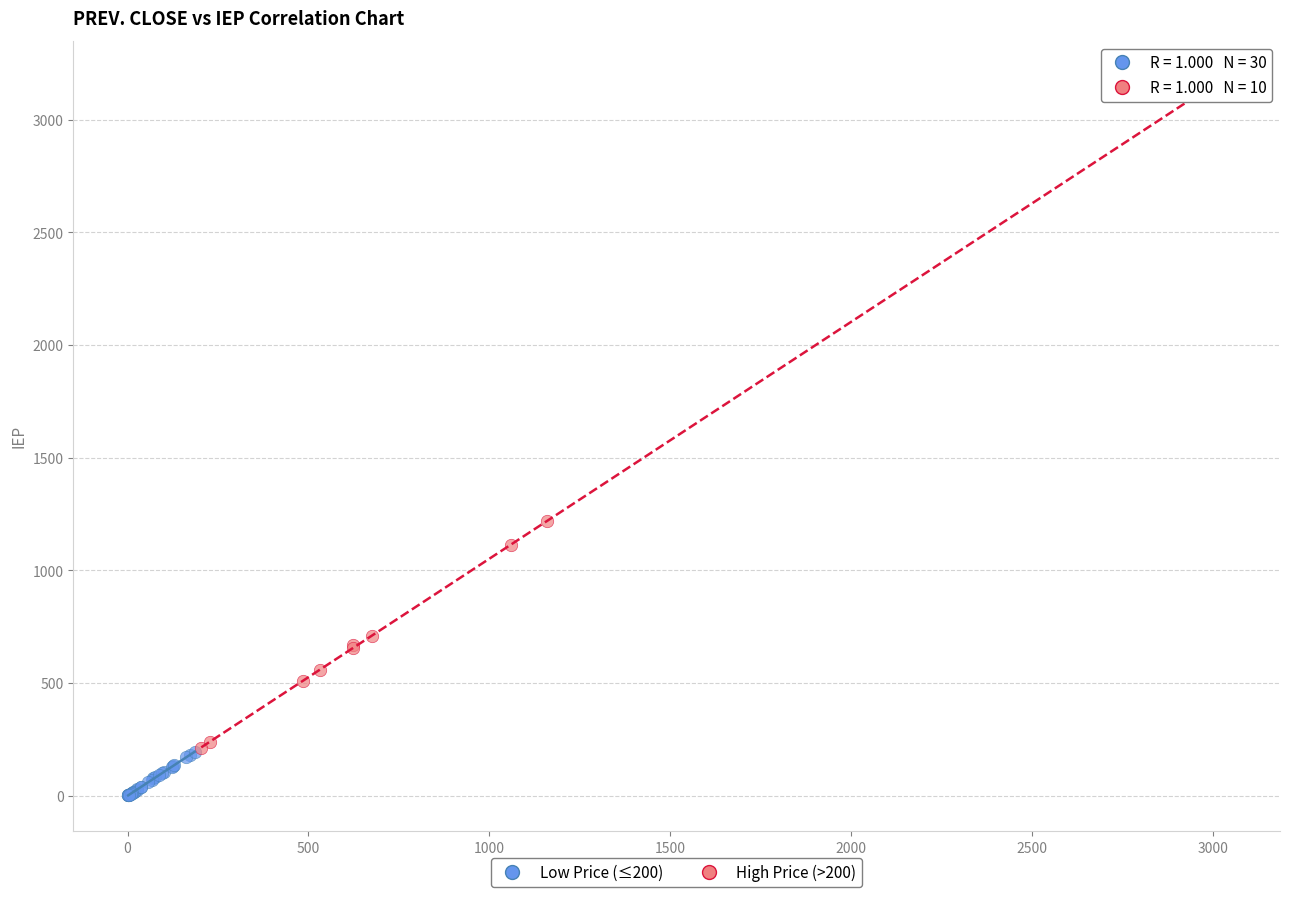

What are all the series names shown in the legend?

Low Price (≤200), High Price (>200)